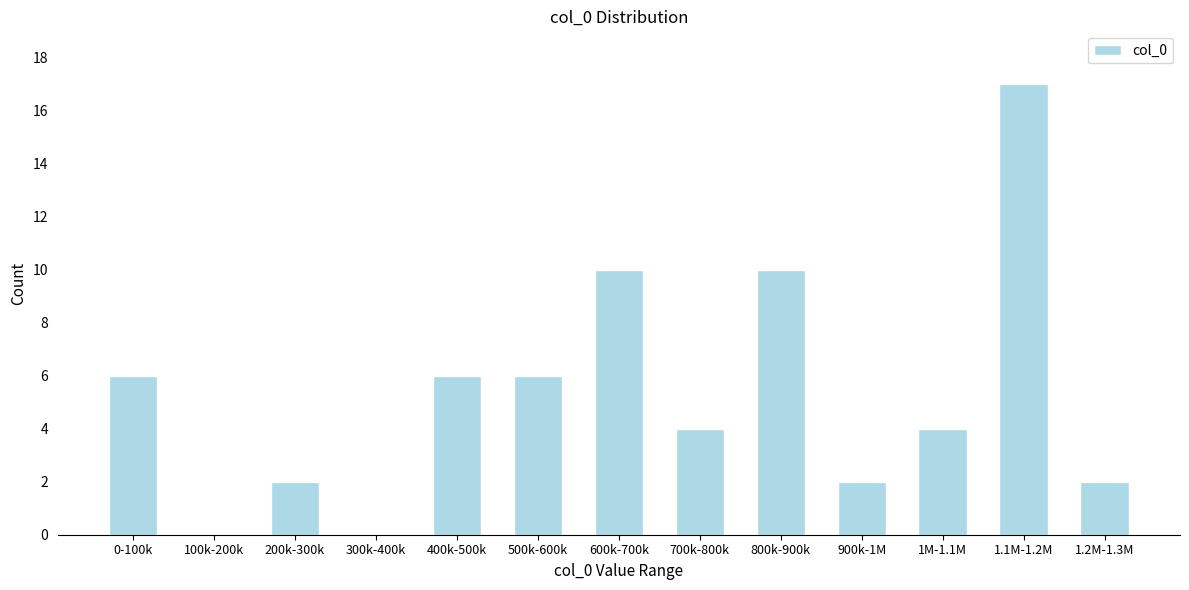

Reading left to right, transcribe all the data shown in this chart.

0-100k=6	100k-200k=0	200k-300k=2	300k-400k=0	400k-500k=6	500k-600k=6	600k-700k=10	700k-800k=4	800k-900k=10	900k-1M=2	1M-1.1M=4	1.1M-1.2M=17	1.2M-1.3M=2